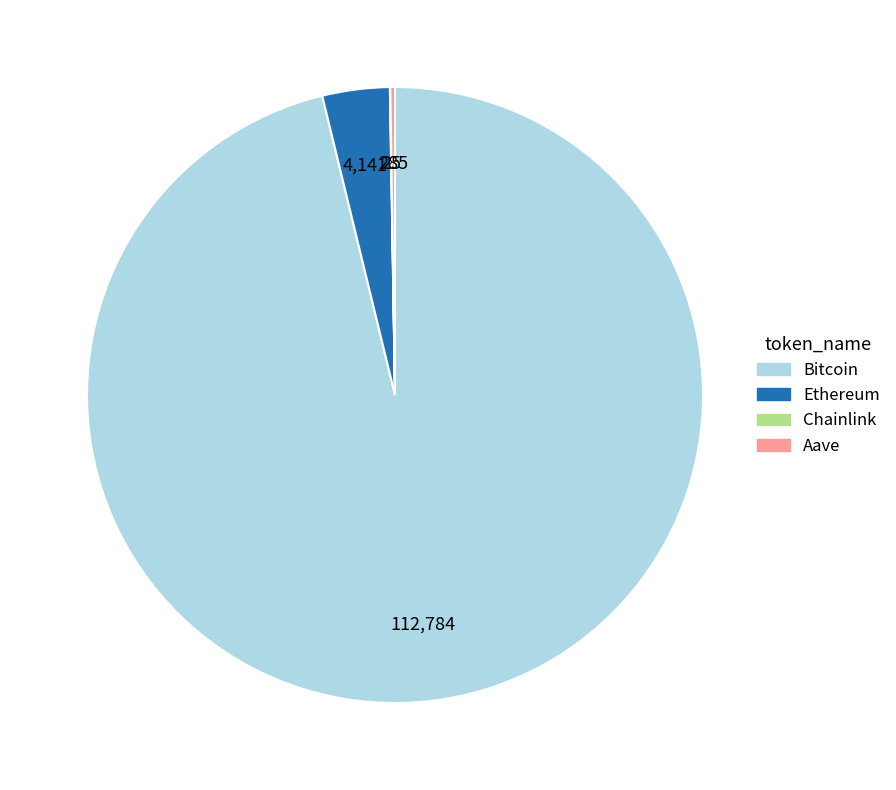

Which category accounts for the majority?

Bitcoin